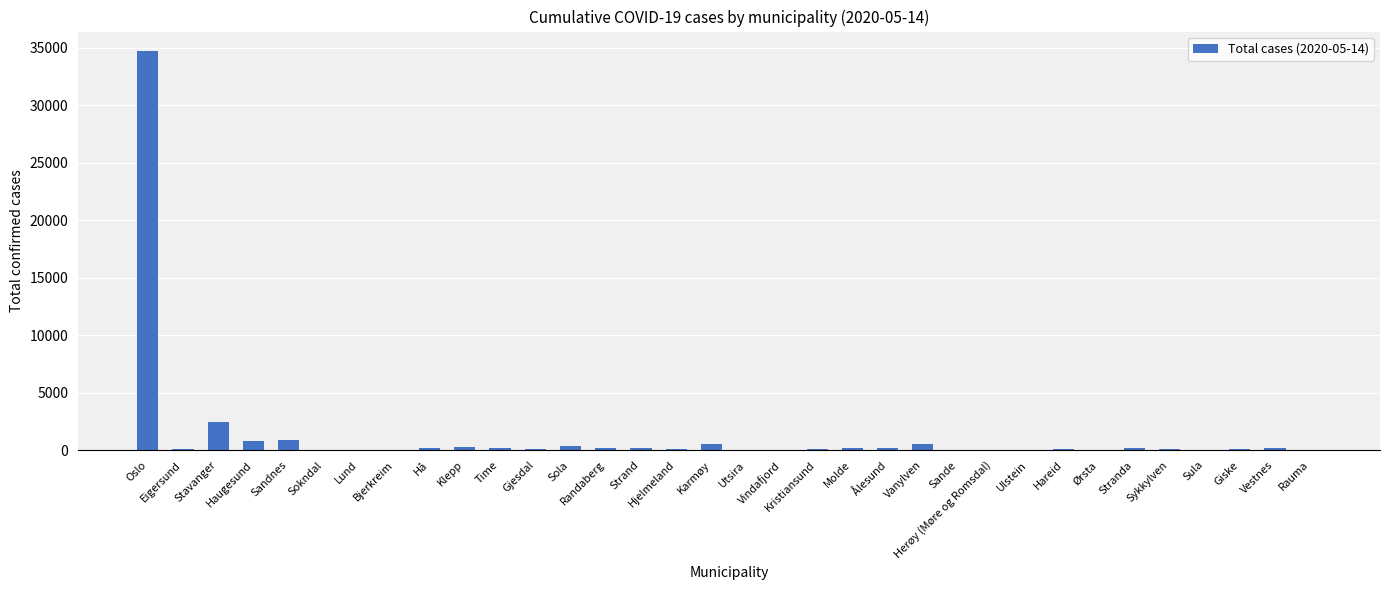

What is the sum of all values?

42448